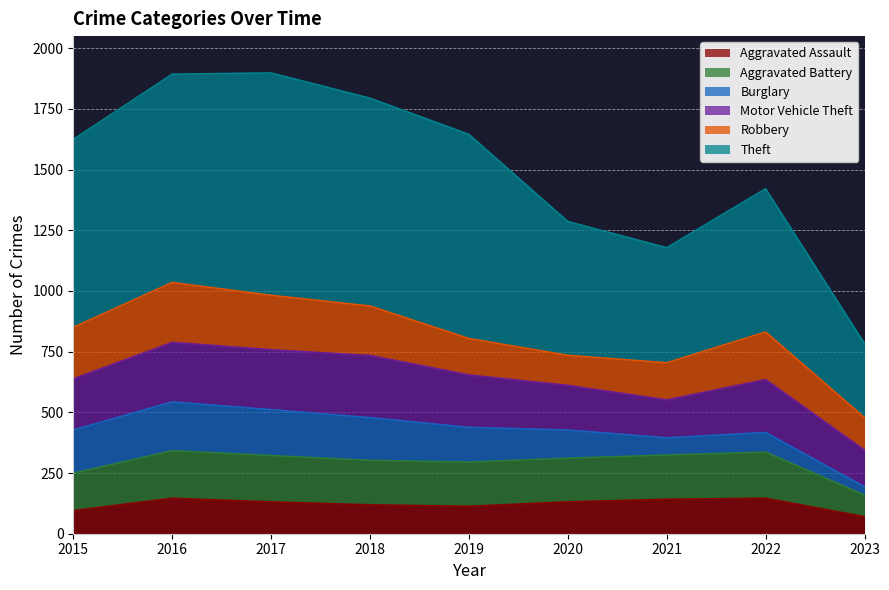

How many lines are shown in the chart?

6